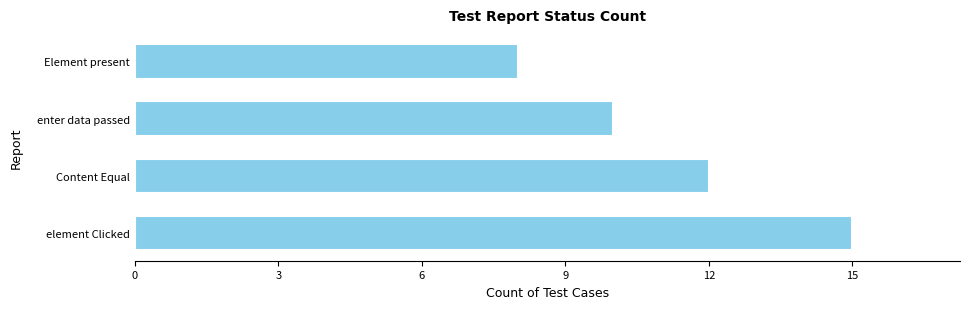

How many data points are less than 12?

2